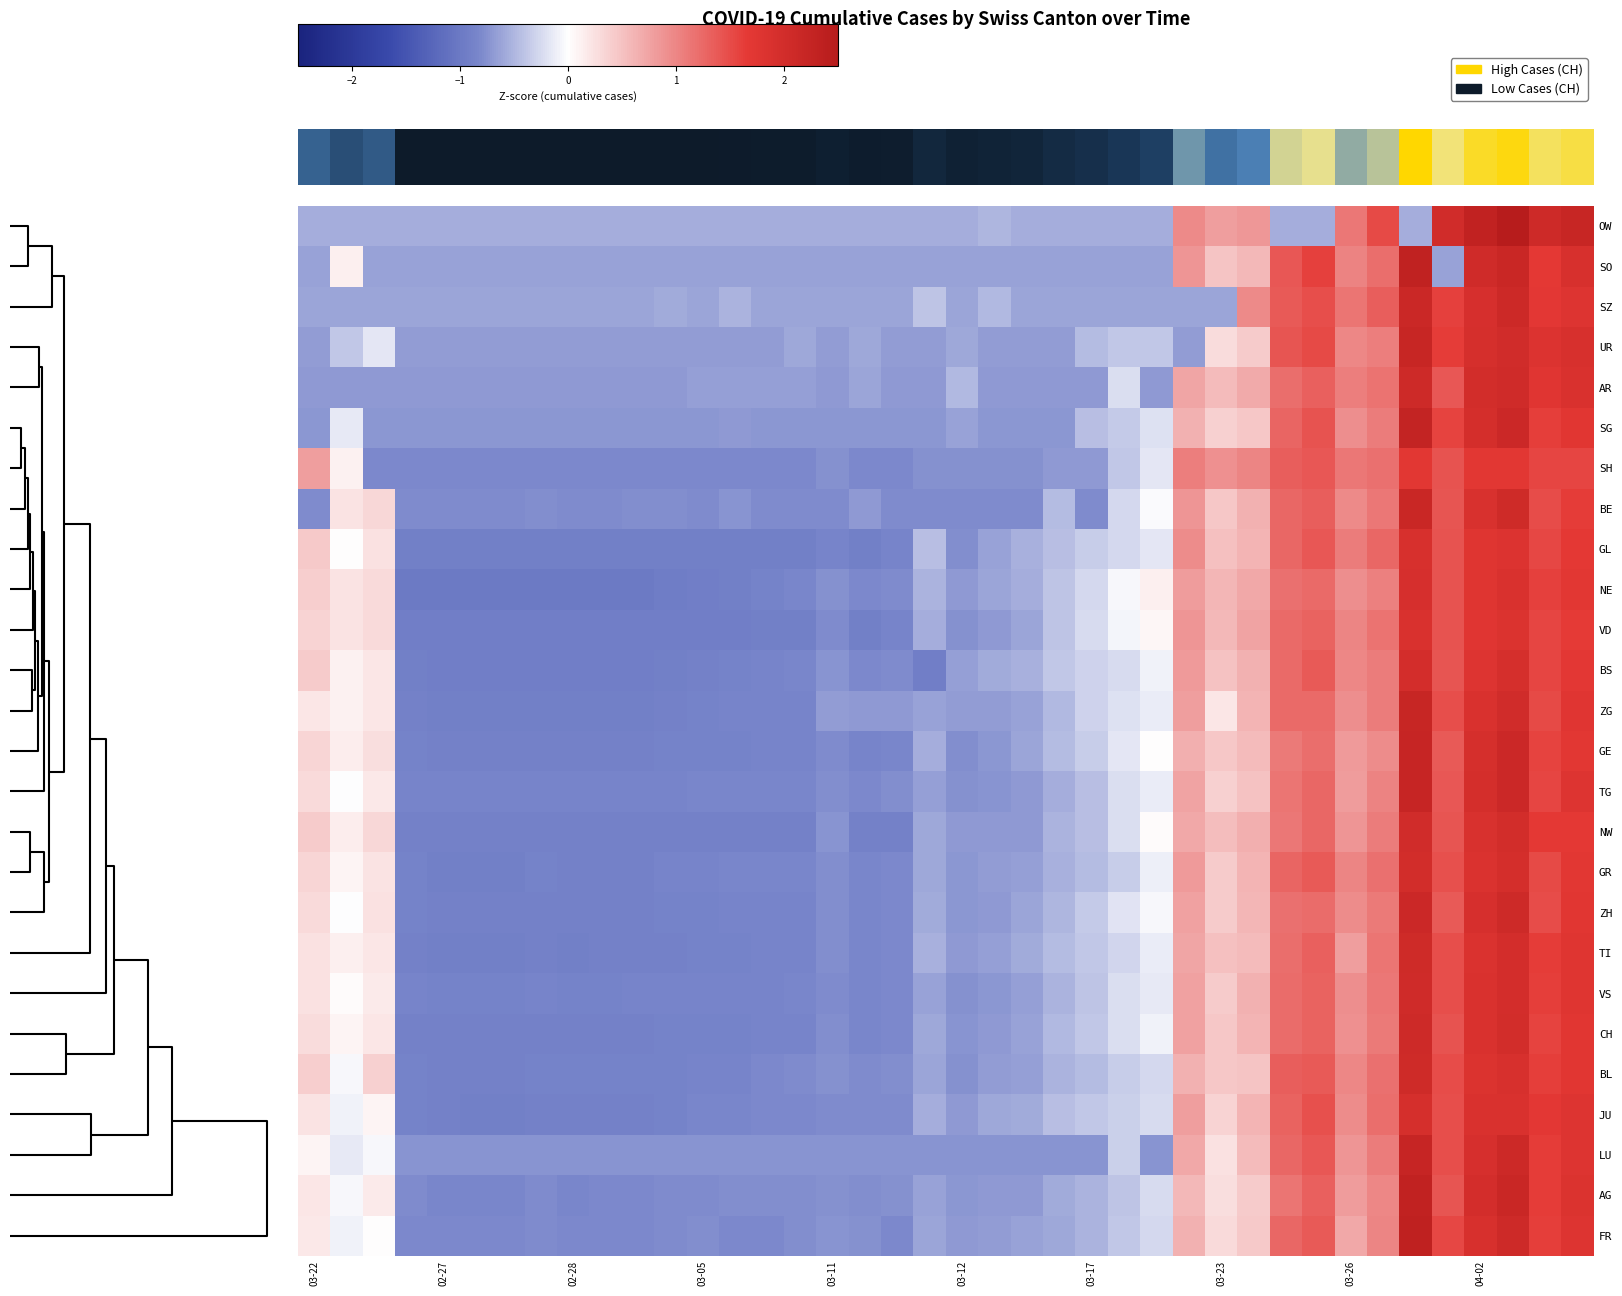

How many categories are shown in the chart?

40